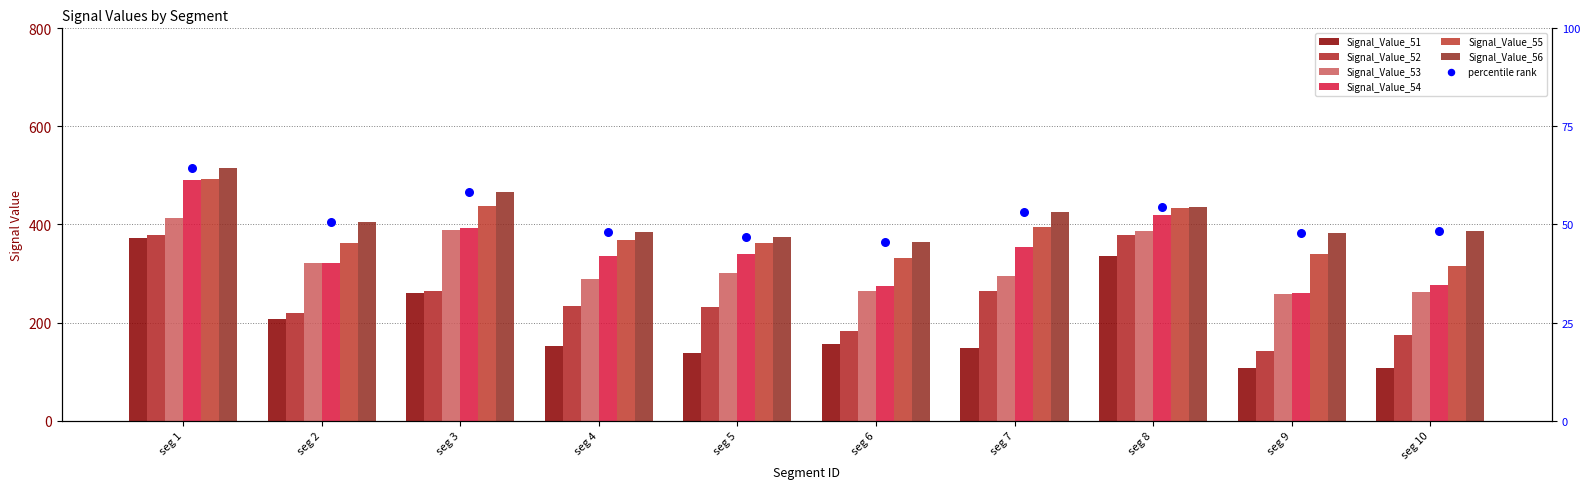

Which series has the largest Y range (max minus min)?

Signal_Value_51